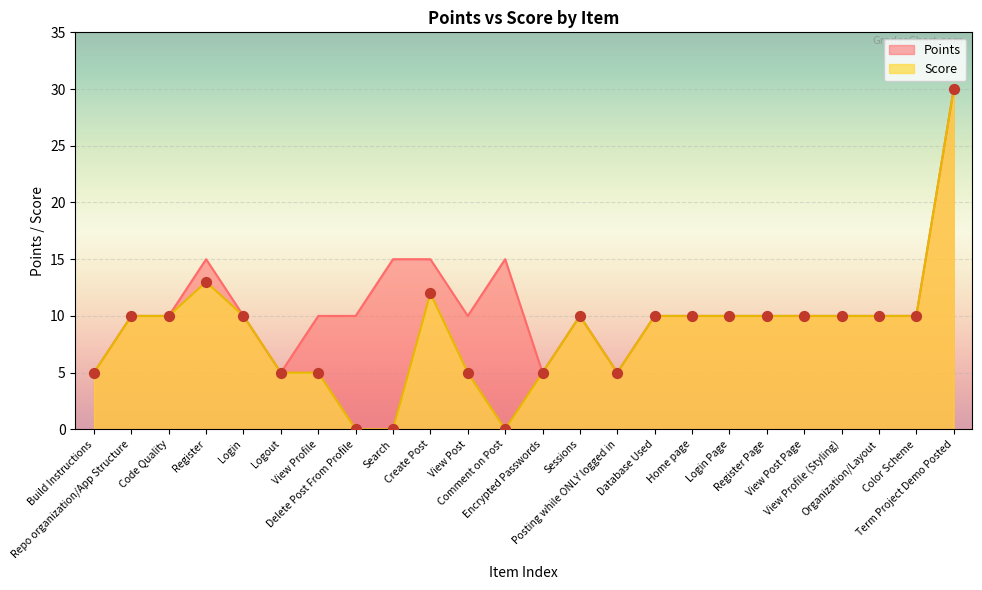

Which series has the largest total across all categories?

Points